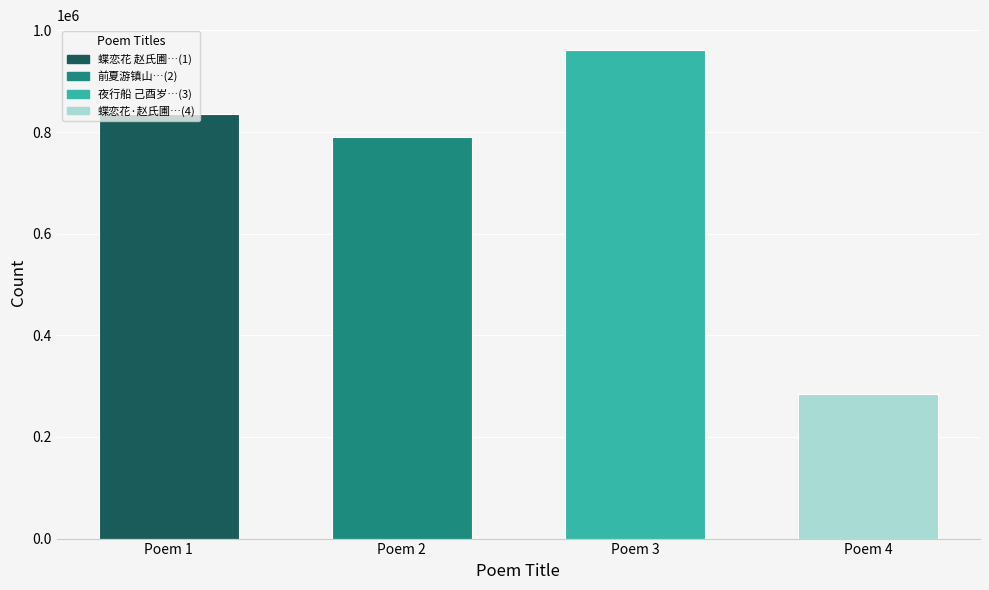

List the labels in order of value, largest first.

Poem 3, Poem 1, Poem 2, Poem 4